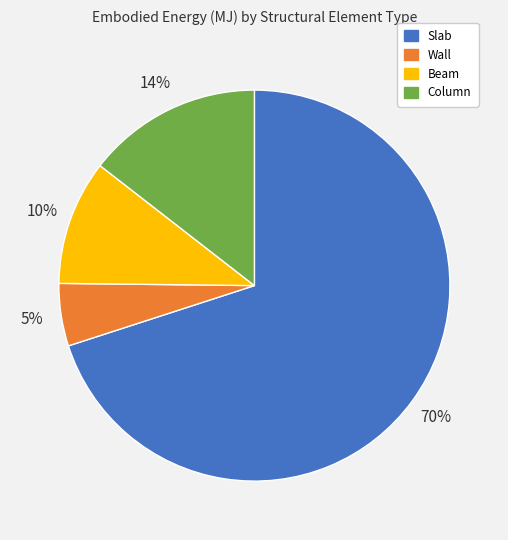

Count the number of slices in the pie.

4